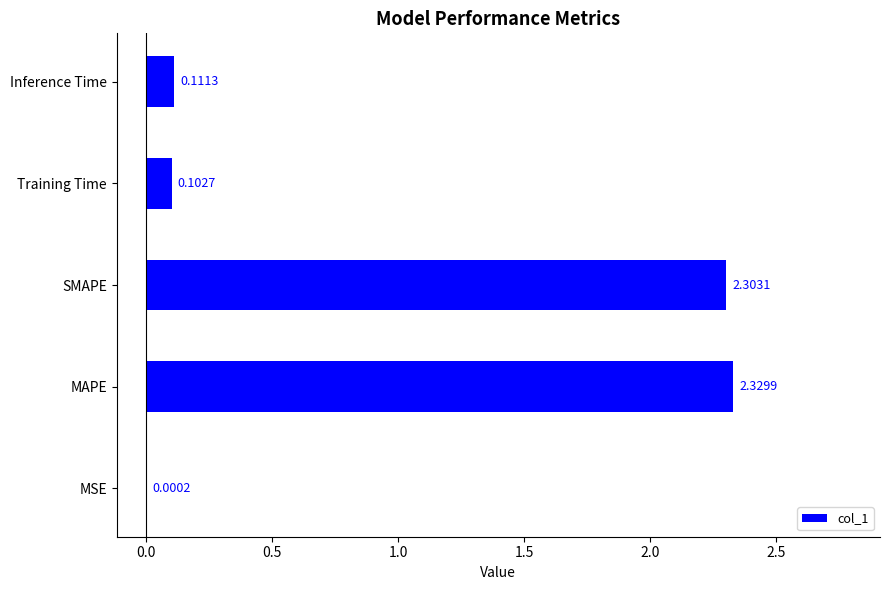

Between Inference Time and MSE, which is larger?

Inference Time